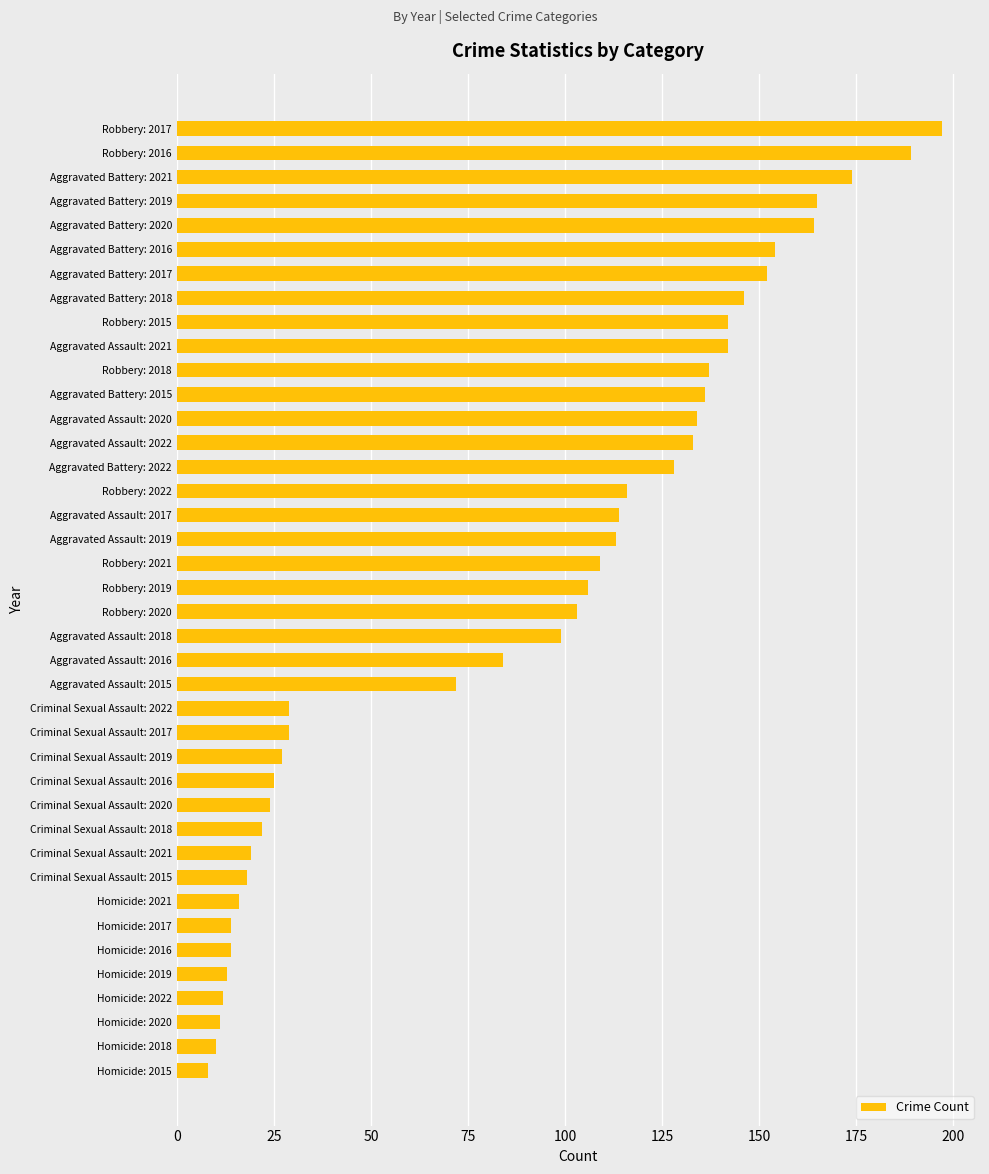

What is the difference between the maximum and minimum values?

189